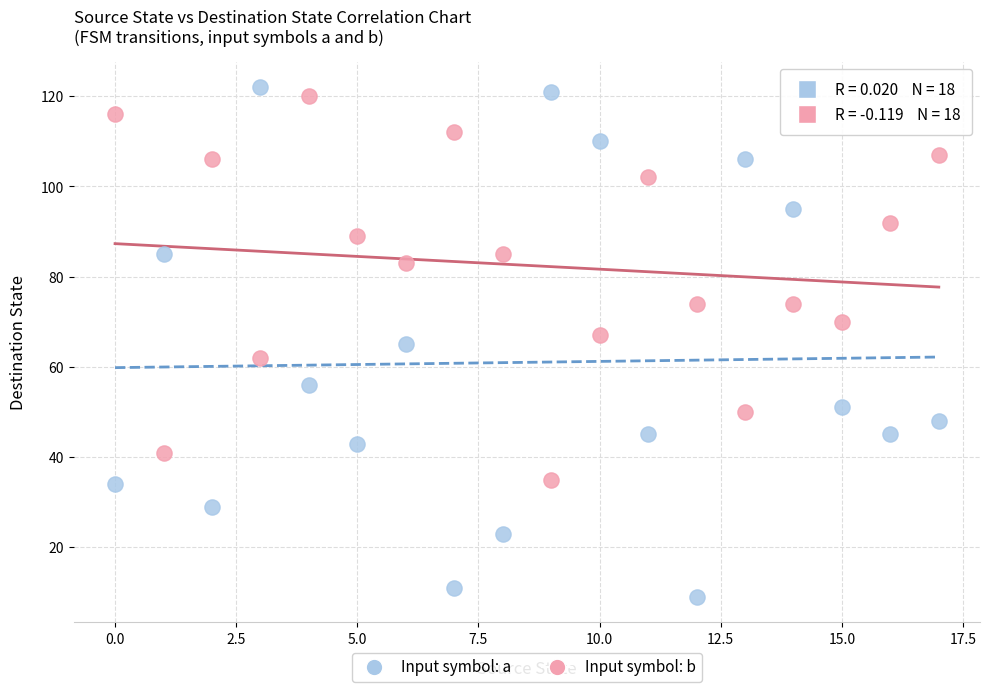

What are all the series names shown in the legend?

Input symbol: a, Input symbol: b